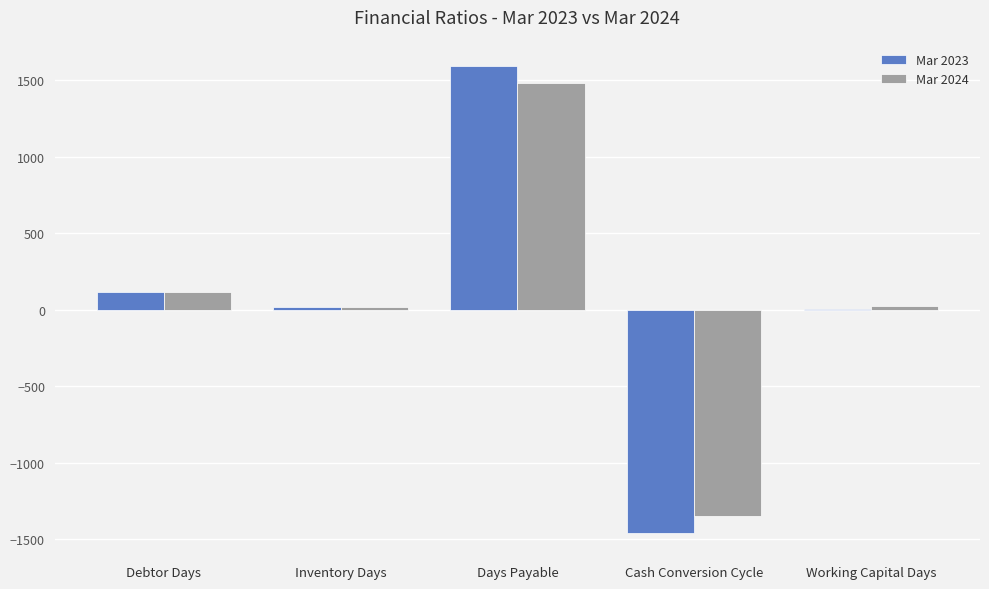

At which category is the sum across all series the highest?

Days Payable